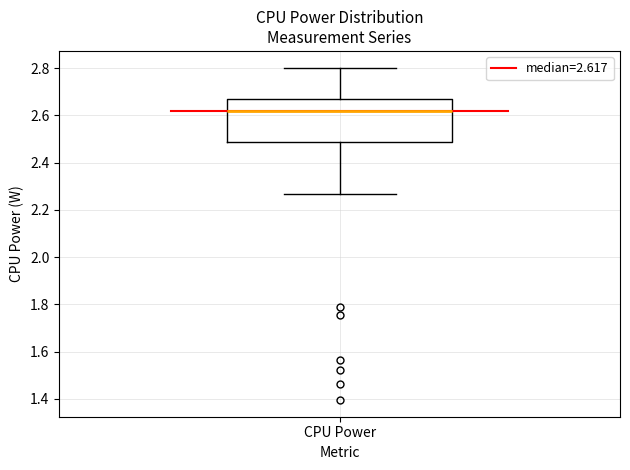

Transcribe this box plot: give where the median line is, the range the box spans, and where the two whiskers end, as read against the y-axis. The values are not printed on the chart, so give them approximately, as read against the axis.

median 2.62, box 2.48 to 2.66, whiskers 2.26 to 2.80